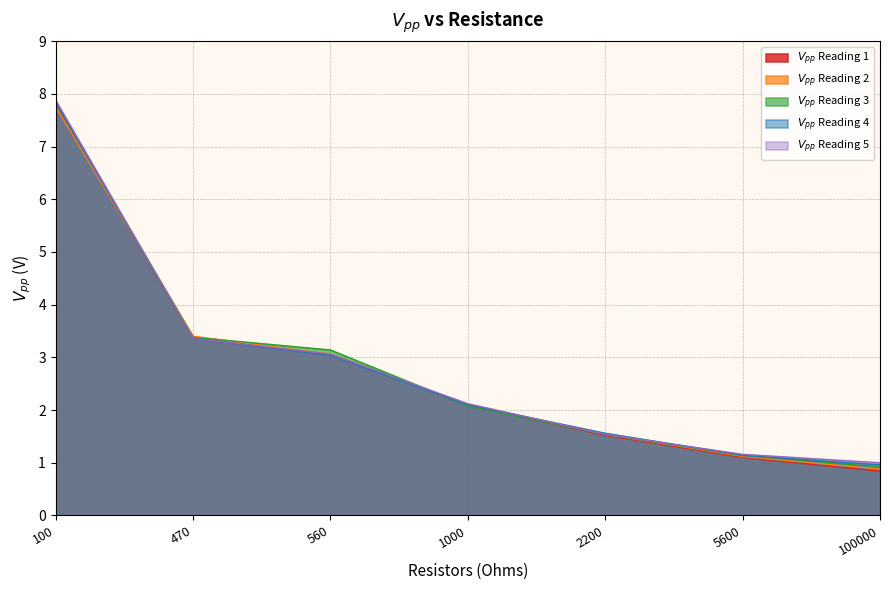

Is it true that $V_{pp}$ Reading 4 equals 1.1 at 5600?

True